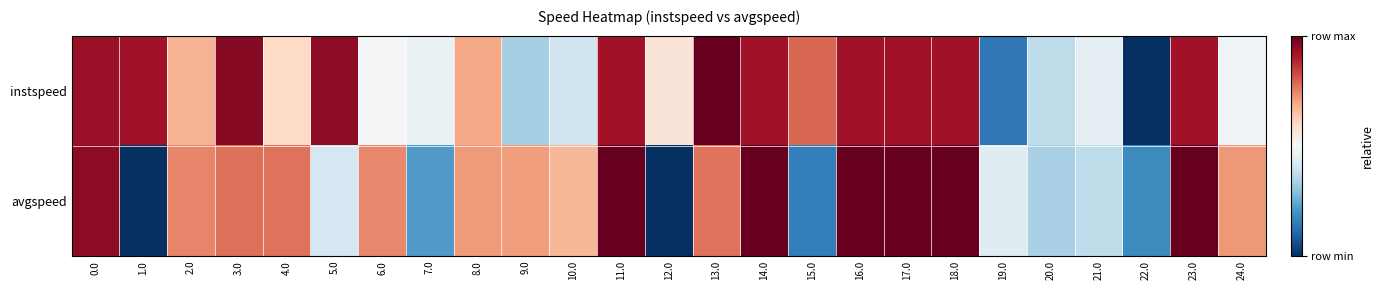

What is the total value across all series at 17.0?

1.9